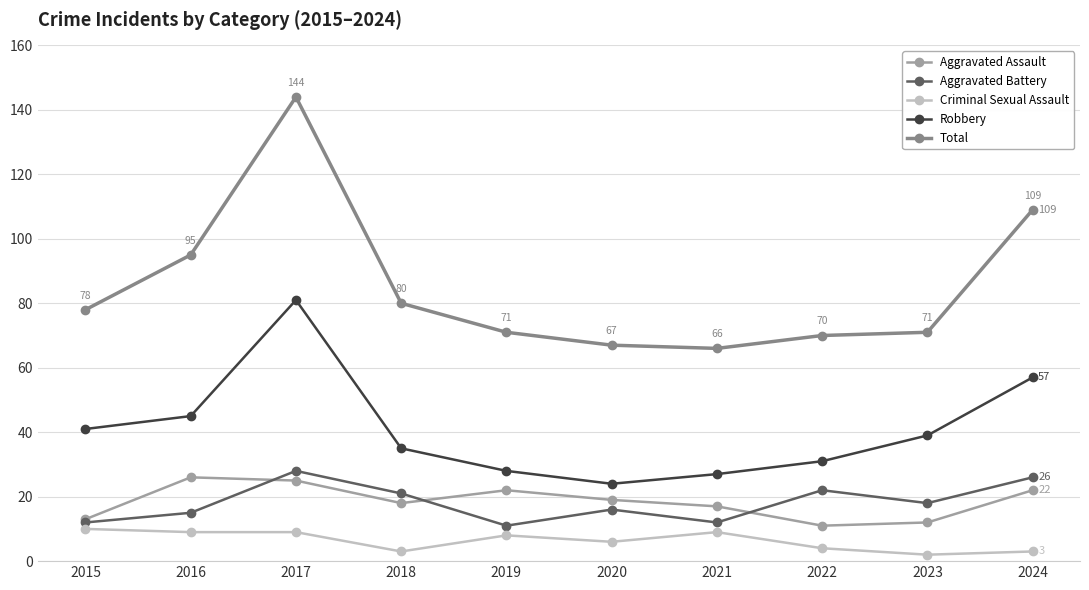

What is the average value of the Criminal Sexual Assault series?

6